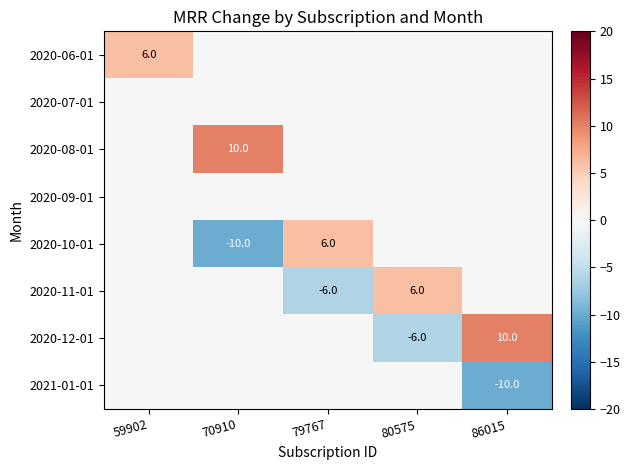

Is it true that 2020-10-01 equals 6 at 79767?

True